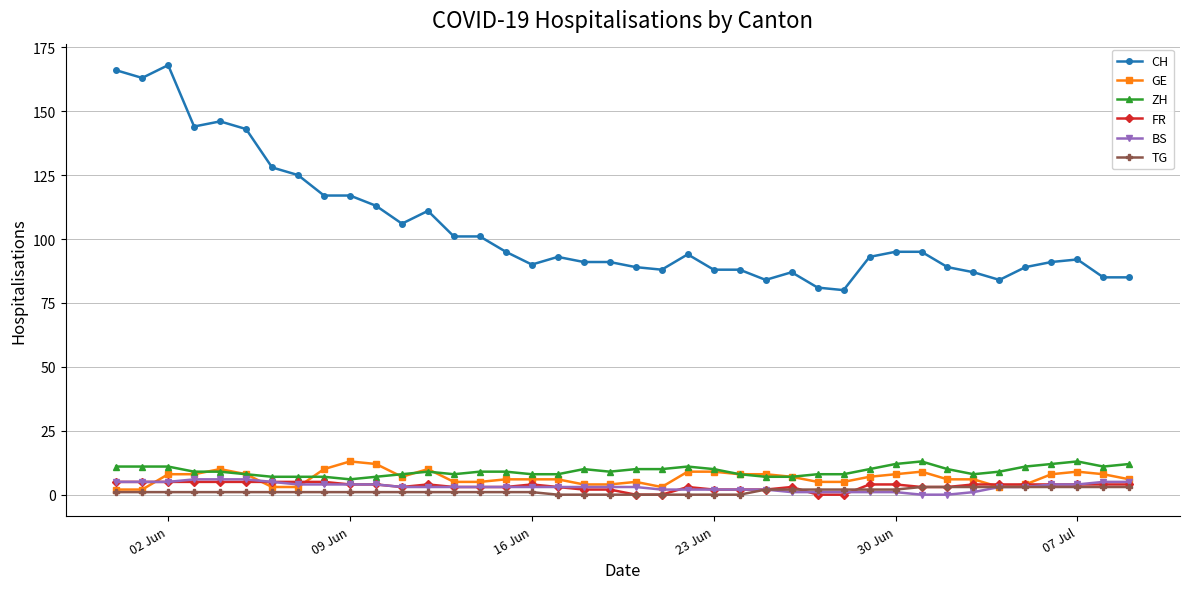

True or false: CH and GE cross at least once.

False